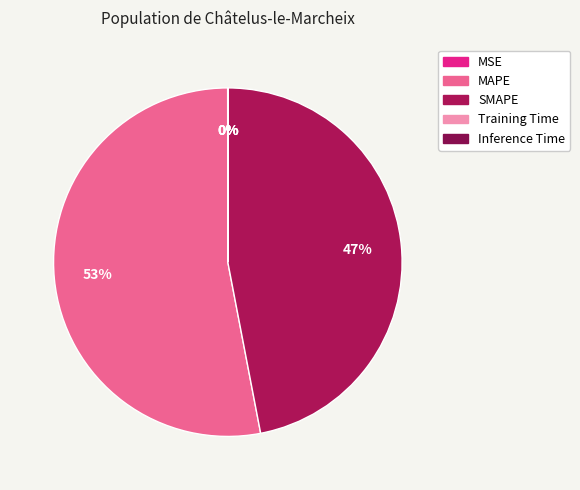

How many segments does this pie chart have?

5